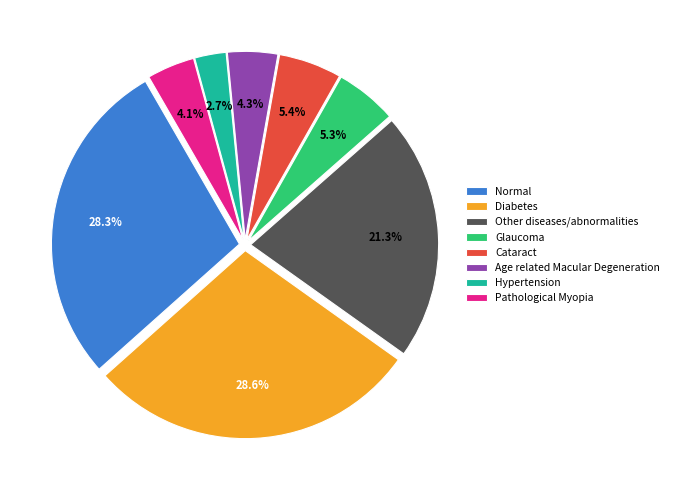

Which has a higher value, Age related Macular Degeneration or Cataract?

Cataract